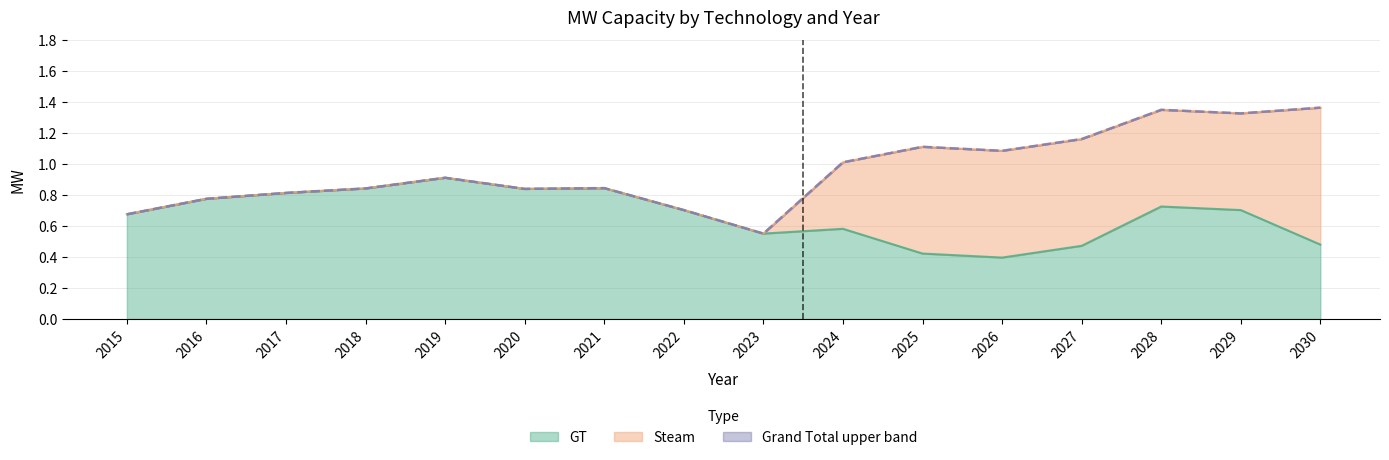

What is the sum of the GT values at 2021 and 2026?

1.2